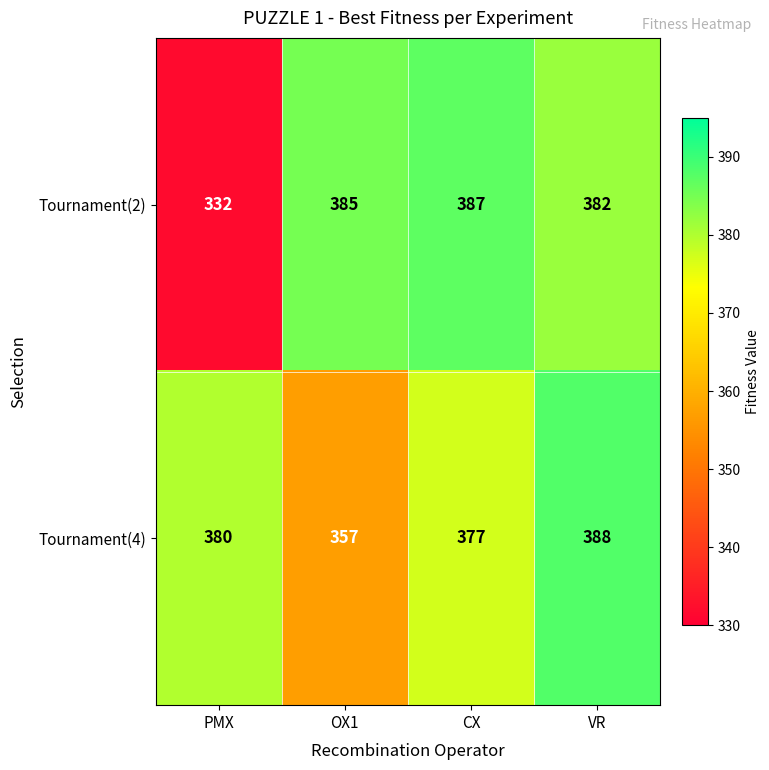

At CX, list the series in order from smallest to largest.

Tournament(4), Tournament(2)